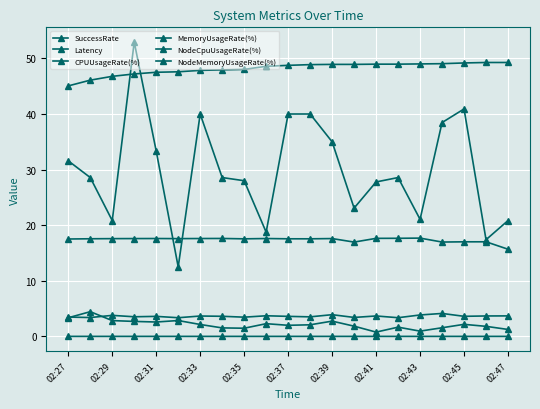

In NodeMemoryUsageRate(%), how many points are lower than both neighbors (excluding endpoints)?

4